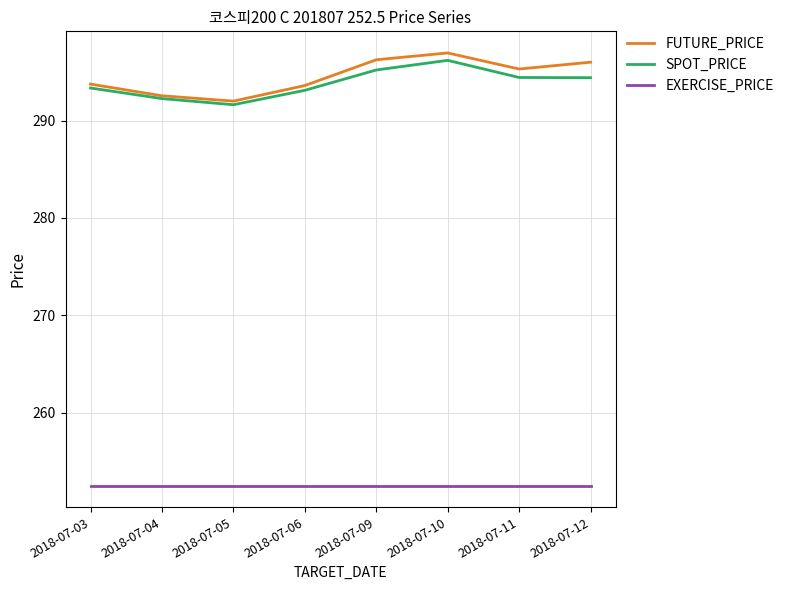

Which category has the highest value across all series?

2018-07-10